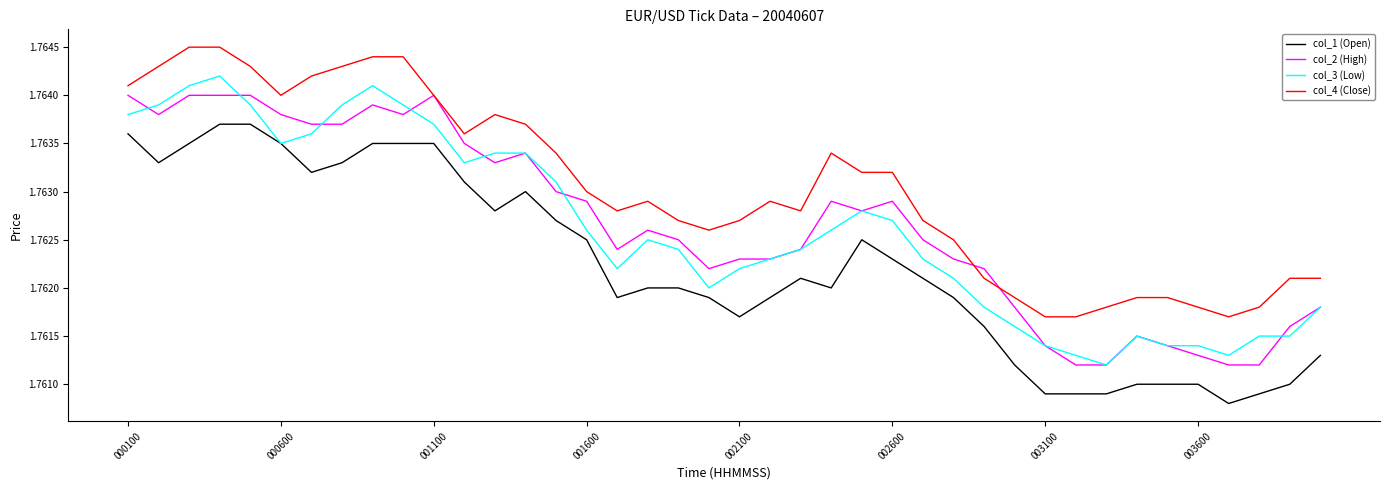

Rank the series by their maximum value, from highest to lowest.

col_4 (Close), col_3 (Low), col_2 (High), col_1 (Open)